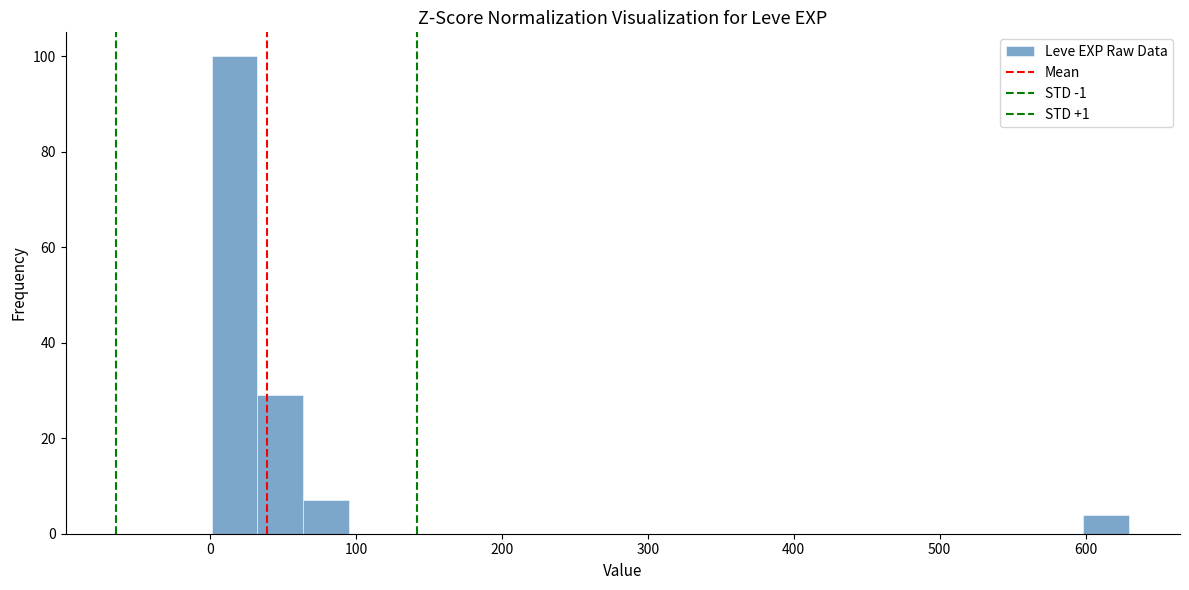

Read against the x-axis, roughly where is the centre of the tallest bar?

20